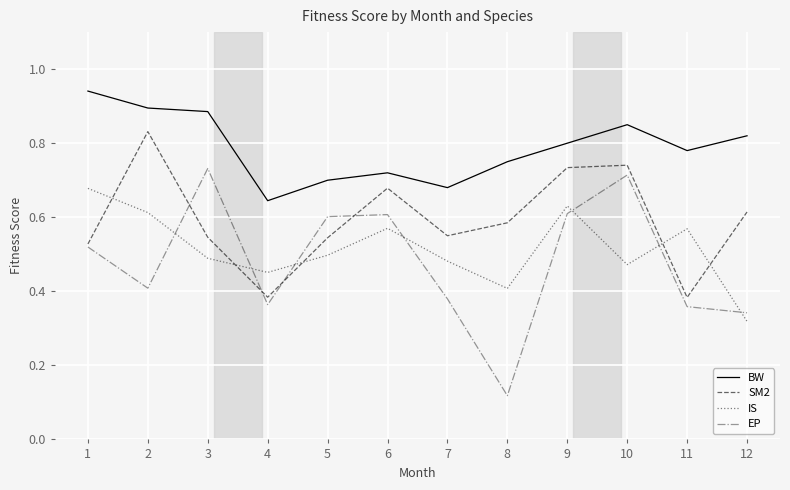

True or false: IS and EP intersect in this chart.

True